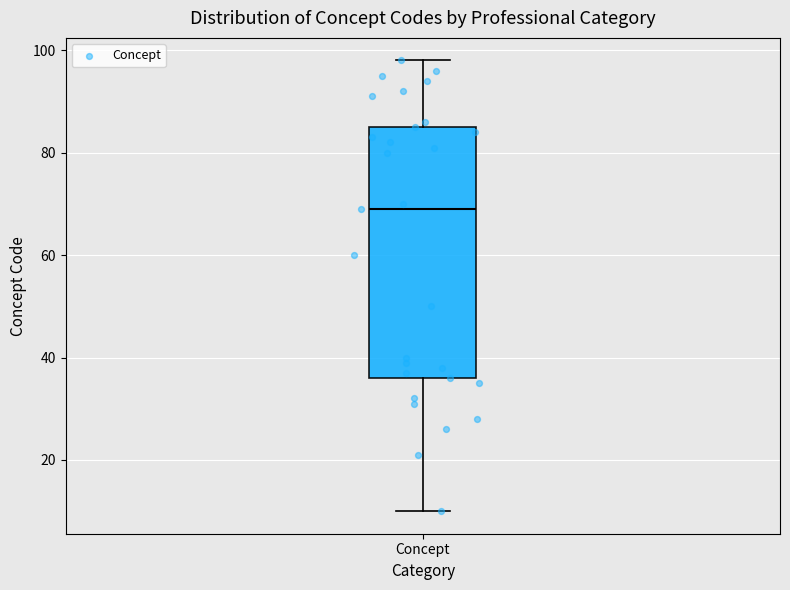

Transcribe this box plot: give where the median line is, the range the box spans, and where the two whiskers end, as read against the y-axis. The values are not printed on the chart, so give them approximately, as read against the axis.

median 70, box 36 to 86, whiskers 10 to 98